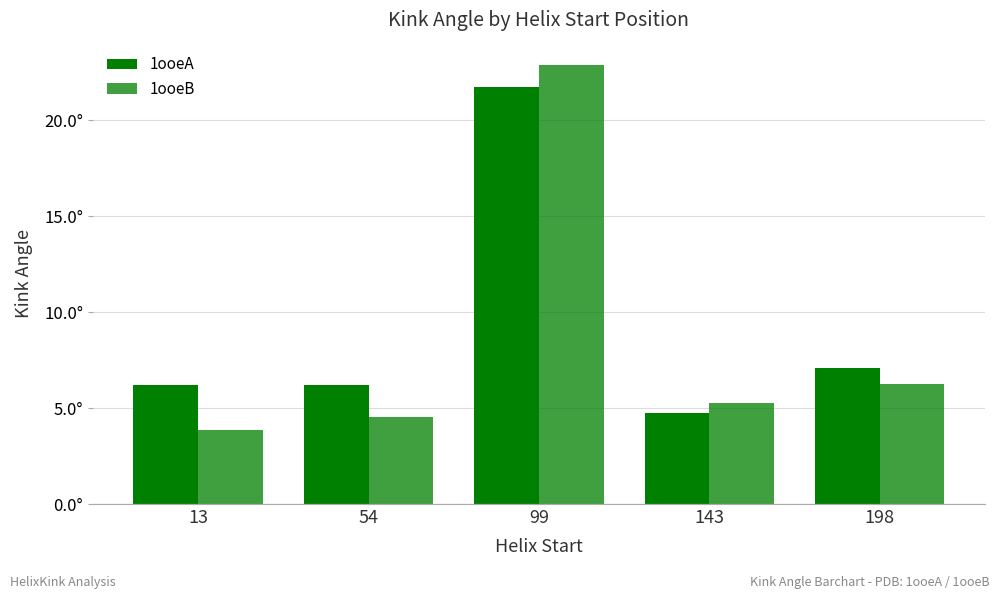

Which label corresponds to the smallest value in the chart?

13